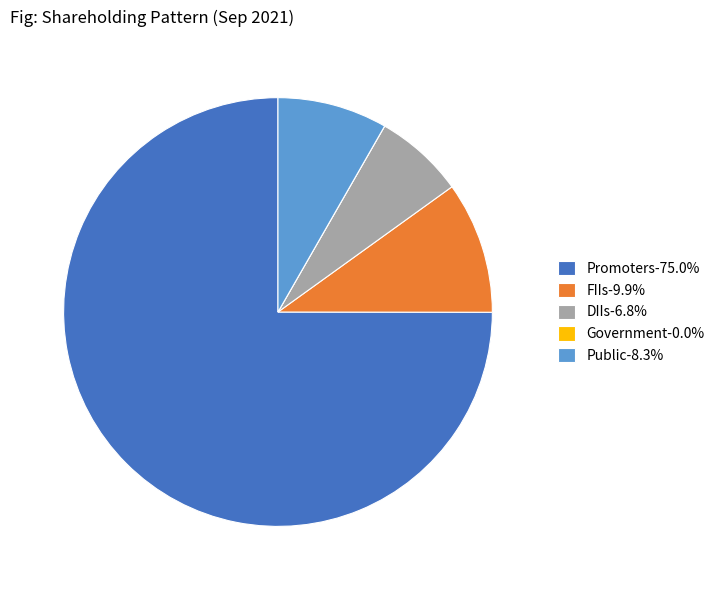

Do FIIs-9.9% and DIIs-6.8% together represent more than half of the pie?

No